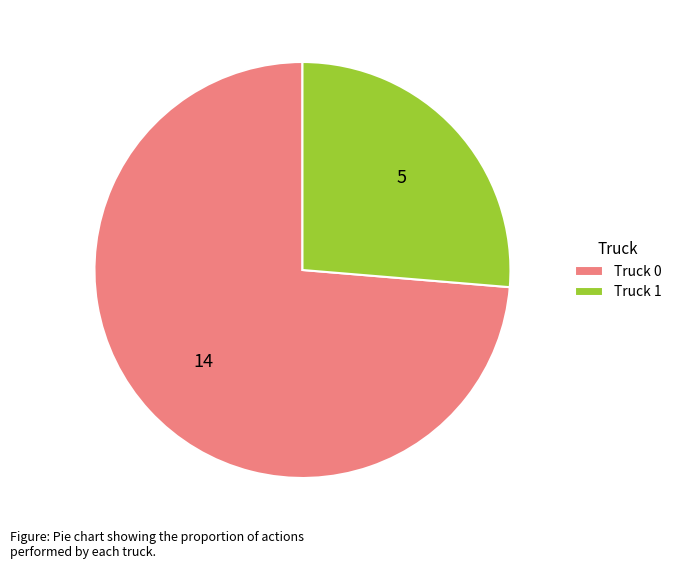

Between Truck 1 and Truck 0, which is larger?

Truck 0